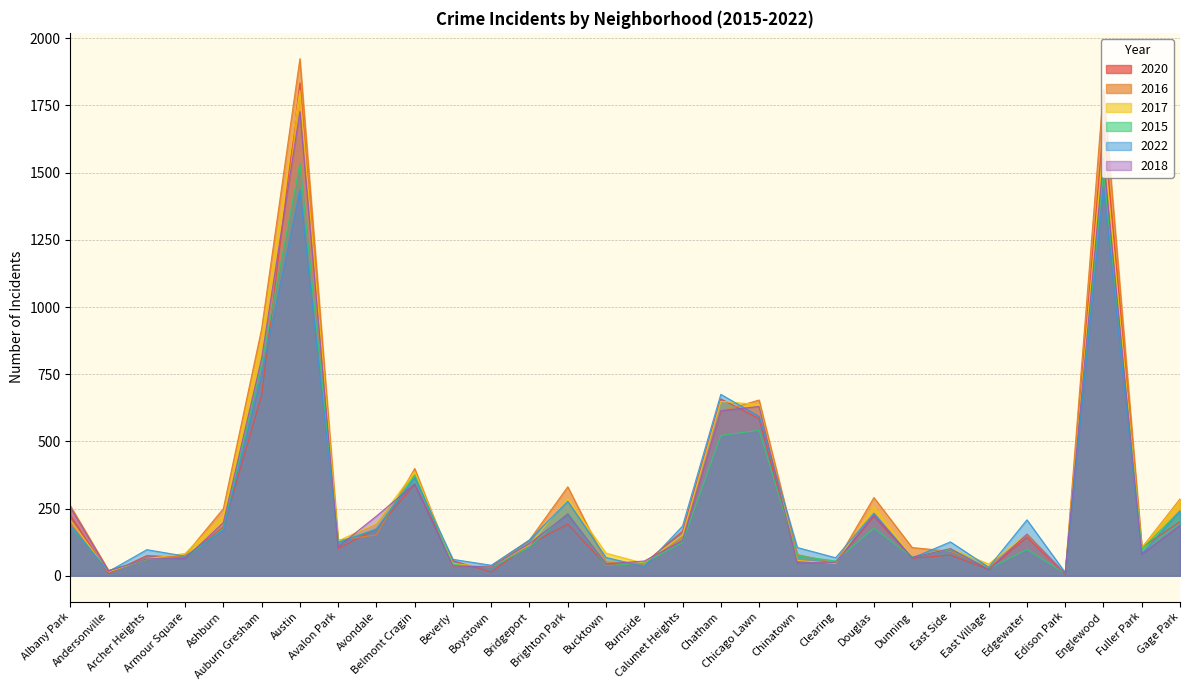

Where is the first local maximum for 2018?

Austin